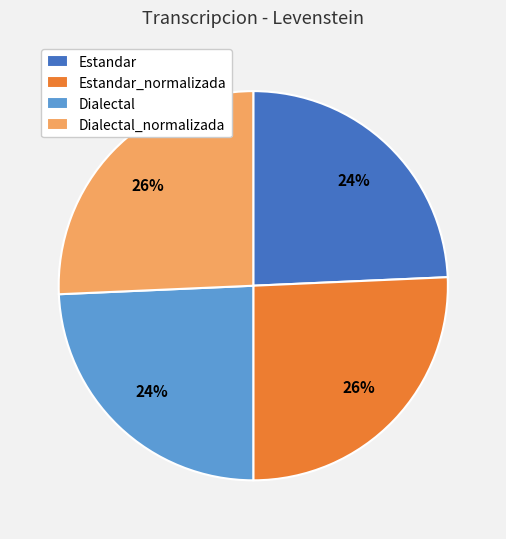

To the nearest percent, what is the average slice percentage?

25%